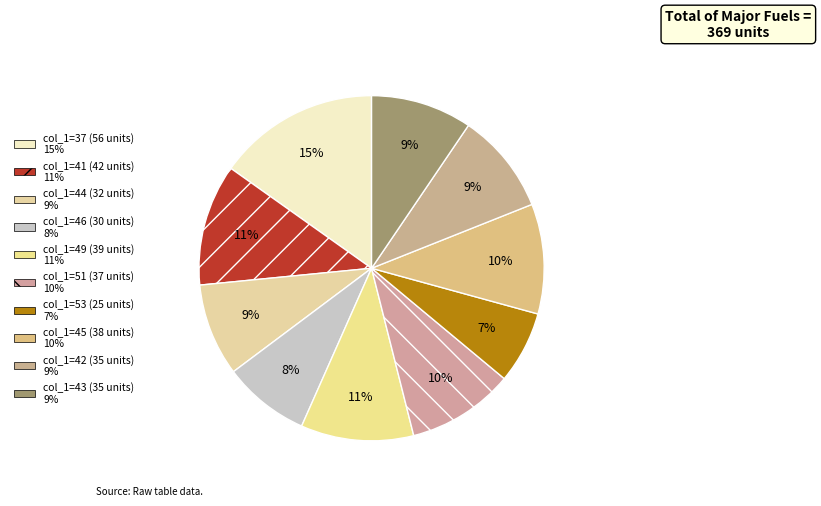

Count the number of slices in the pie.

10